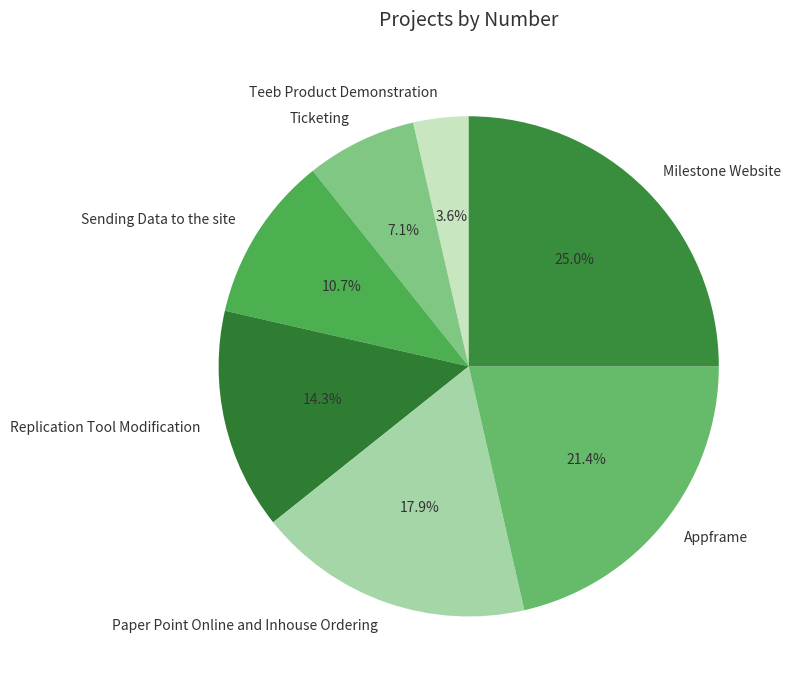

Rank the categories by value from highest to lowest.

Milestone Website, Appframe, Paper Point Online and Inhouse Ordering, Replication Tool Modification, Sending Data to the site, Ticketing, Teeb Product Demonstration